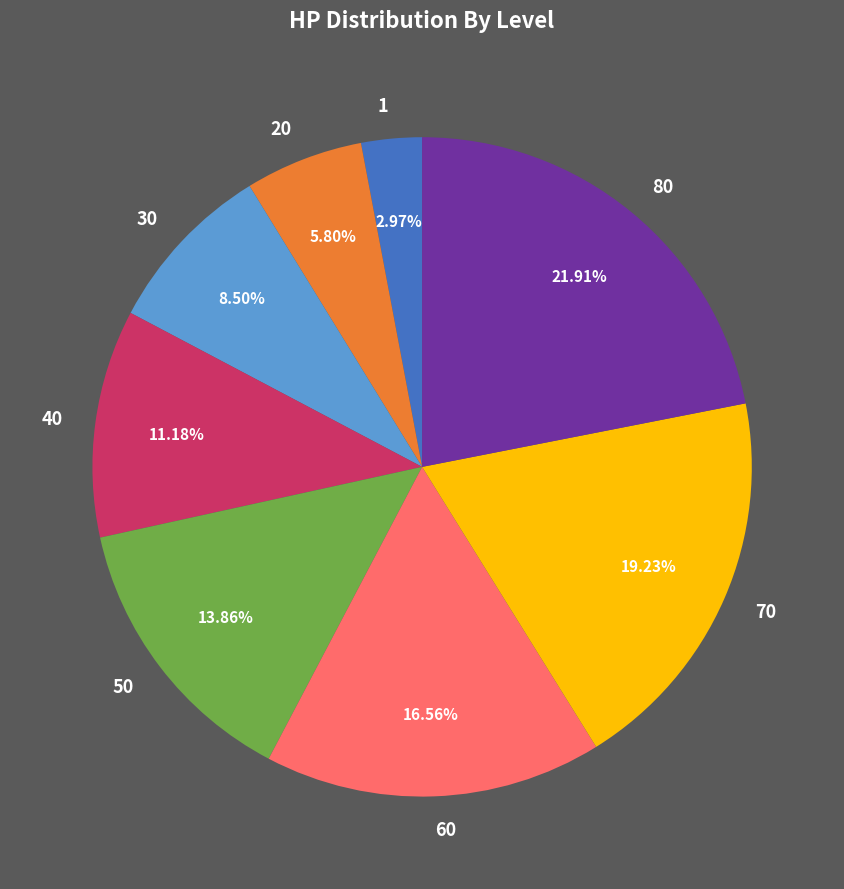

How many slices are in this pie chart?

8